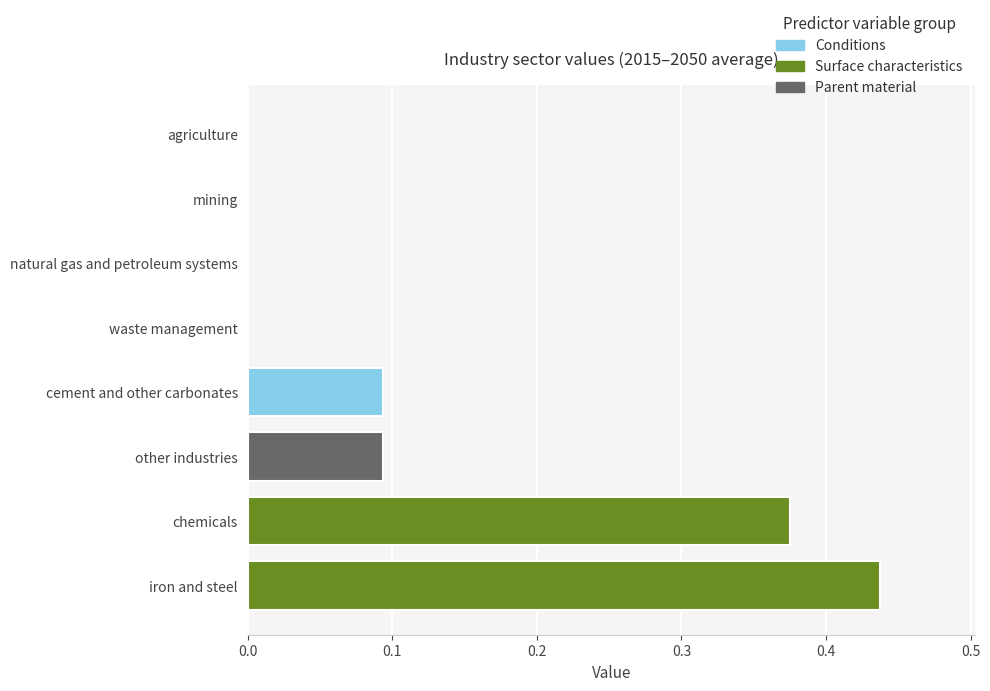

Is it true that the value at natural gas and petroleum systems is 0.0?

True